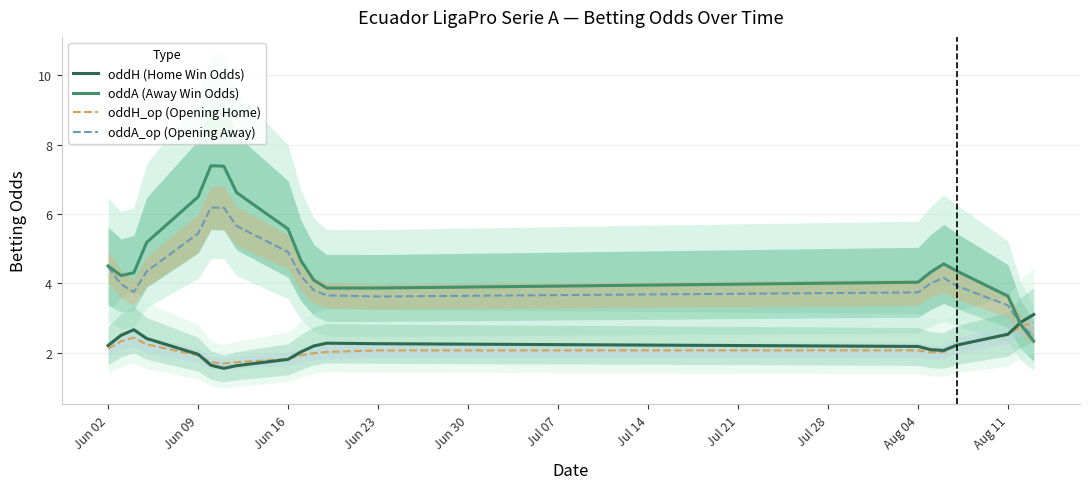

What is the minimum value for oddH_op (Opening Home)?

1.7